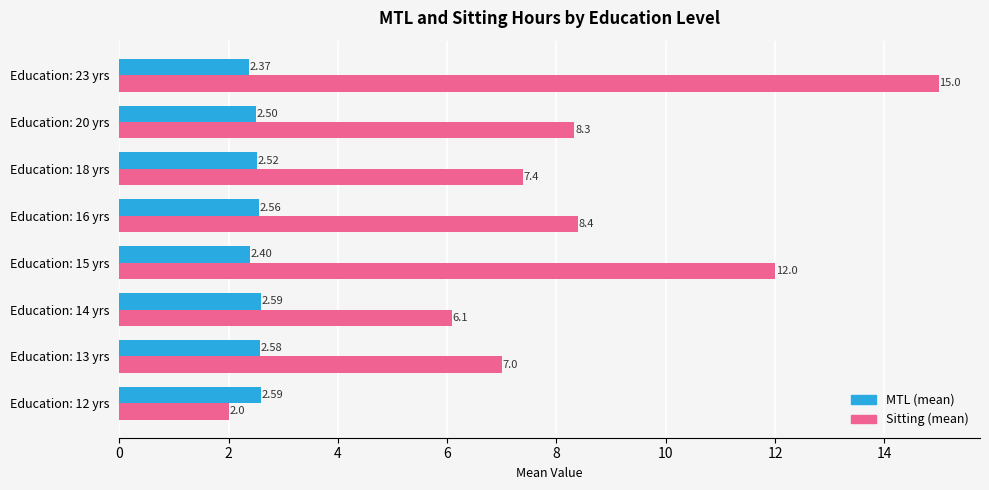

Which series has the largest total across all categories?

Sitting (mean)